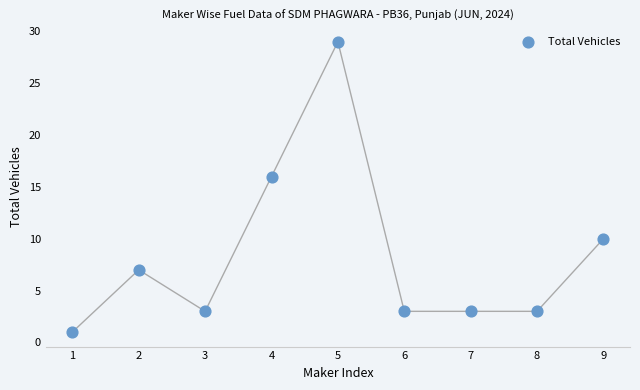

What Y value in the scatter plot is closest to 15?

16